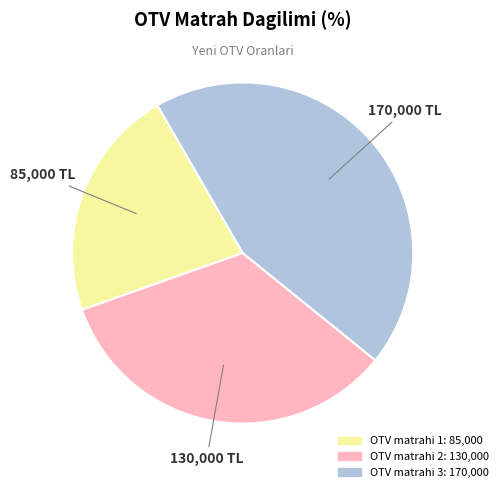

Does any single category account for the majority?

No